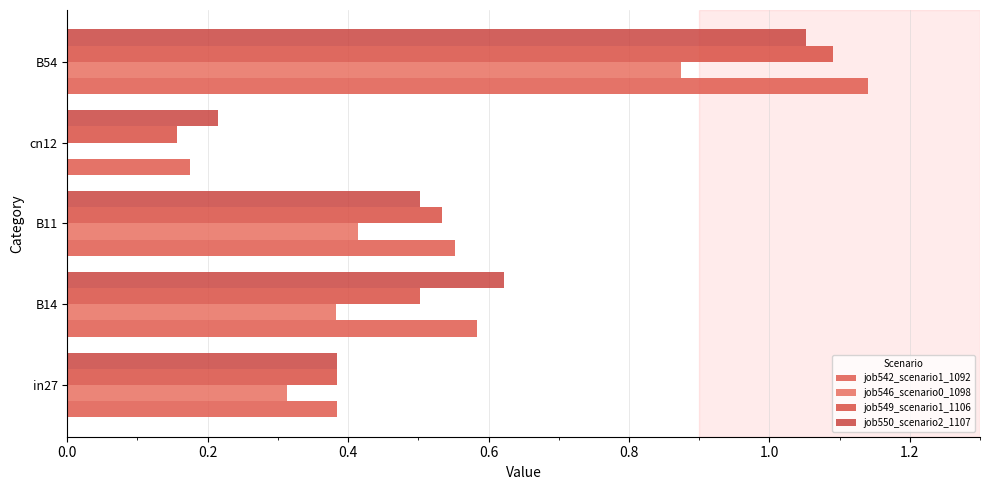

At which label is job549_scenario1_1106 closest to 0?

cn12